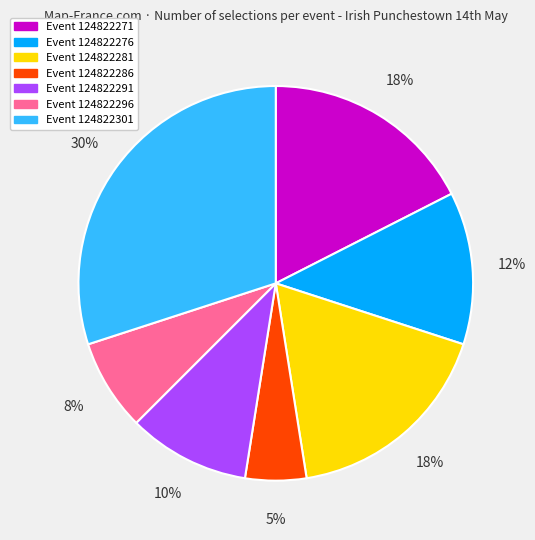

Is there any slice that represents more than half of the pie?

No